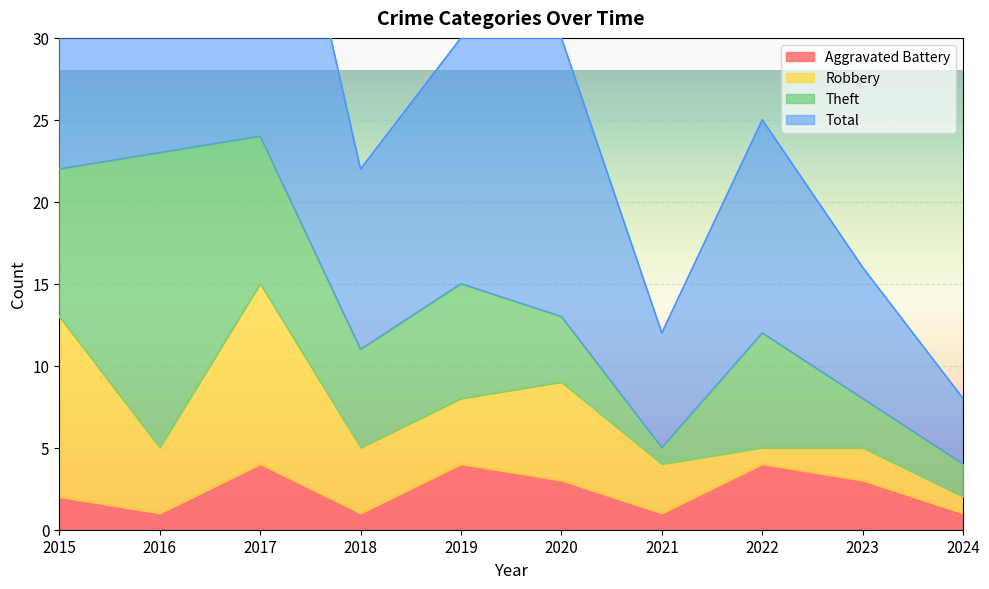

At which category does Aggravated Battery reach its first local valley?

2016